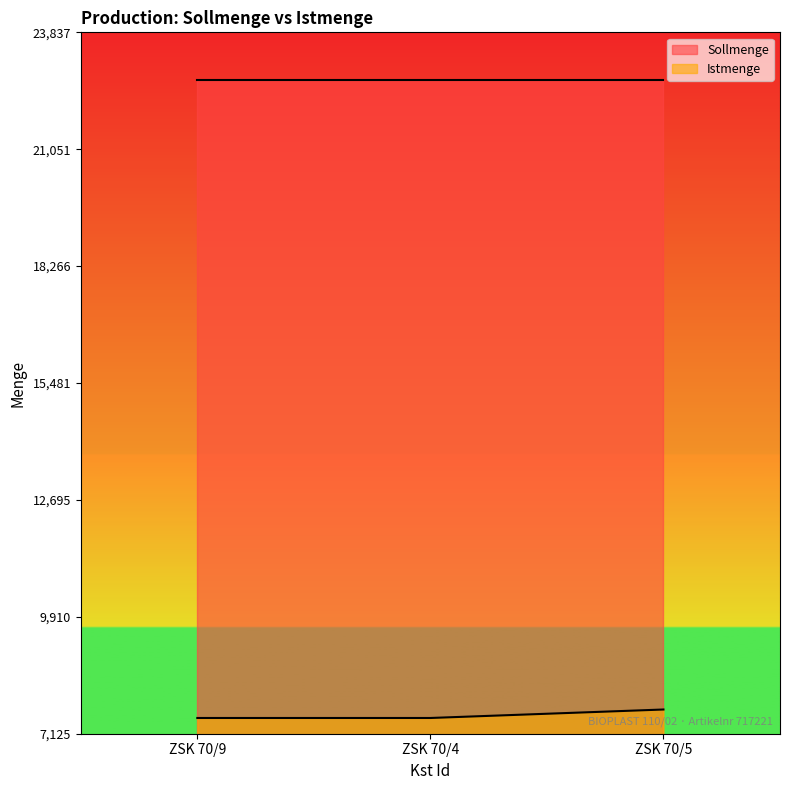

Reading left to right, extract all data points from this chart.

7500	7500	7702